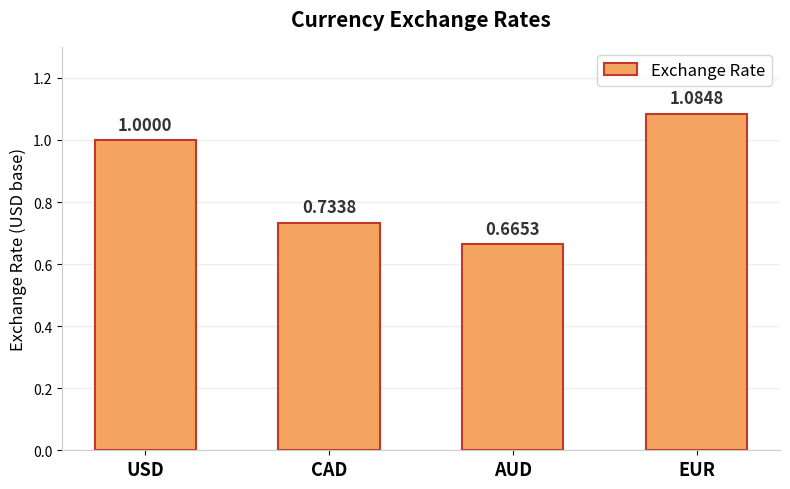

What is the average value?

0.9